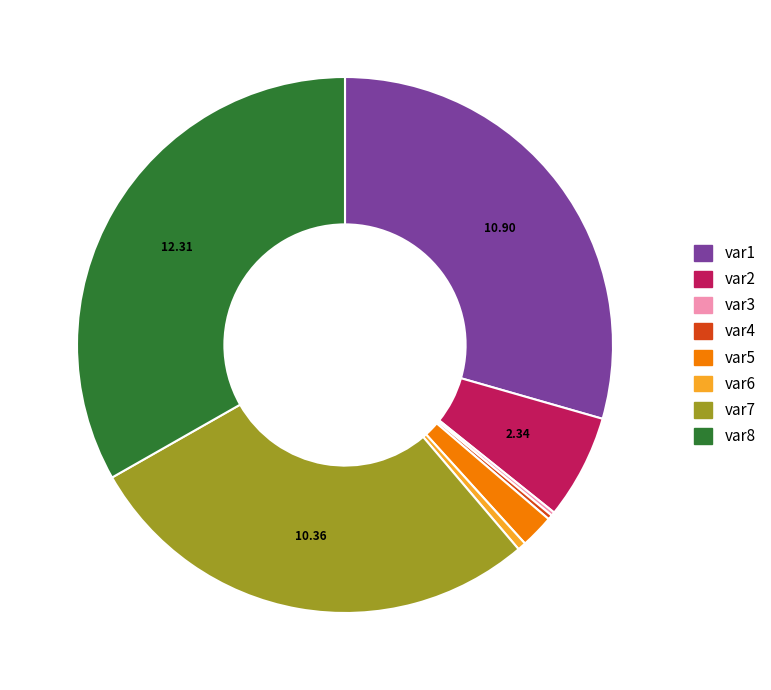

True or false: var5 accounts for 2% of the total.

True